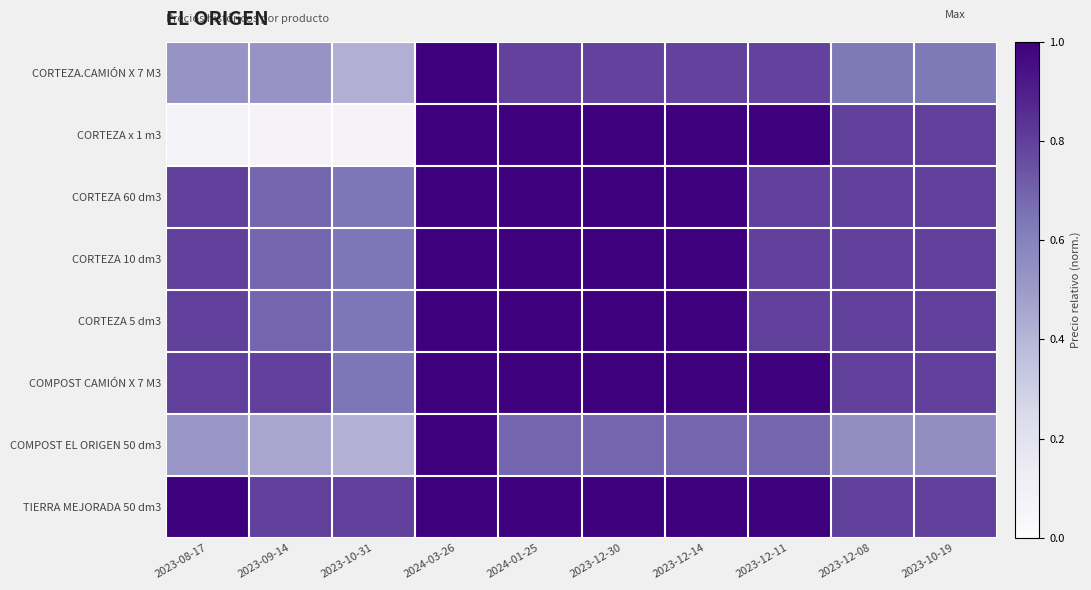

Reading right to left, extract all data points from this chart.

CORTEZA.CAMIÓN X 7 M3: 2023-10-19=0.6	2023-12-08=0.6	2023-12-11=0.8	2023-12-14=0.8	2023-12-30=0.8	2024-01-25=0.8	2024-03-26=1.0	2023-10-31=0.4	2023-09-14=0.5	2023-08-17=0.5
CORTEZA x 1 m3: 2023-10-19=0.8	2023-12-08=0.8	2023-12-11=1.0	2023-12-14=1.0	2023-12-30=1.0	2024-01-25=1.0	2024-03-26=1.0	2023-10-31=0.1	2023-09-14=0.1	2023-08-17=0.1
CORTEZA 60 dm3: 2023-10-19=0.8	2023-12-08=0.8	2023-12-11=0.8	2023-12-14=1.0	2023-12-30=1.0	2024-01-25=1.0	2024-03-26=1.0	2023-10-31=0.6	2023-09-14=0.7	2023-08-17=0.8
CORTEZA 10 dm3: 2023-10-19=0.8	2023-12-08=0.8	2023-12-11=0.8	2023-12-14=1.0	2023-12-30=1.0	2024-01-25=1.0	2024-03-26=1.0	2023-10-31=0.6	2023-09-14=0.7	2023-08-17=0.8
CORTEZA 5 dm3: 2023-10-19=0.8	2023-12-08=0.8	2023-12-11=0.8	2023-12-14=1.0	2023-12-30=1.0	2024-01-25=1.0	2024-03-26=1.0	2023-10-31=0.6	2023-09-14=0.7	2023-08-17=0.8
COMPOST CAMIÓN X 7 M3: 2023-10-19=0.8	2023-12-08=0.8	2023-12-11=1.0	2023-12-14=1.0	2023-12-30=1.0	2024-01-25=1.0	2024-03-26=1.0	2023-10-31=0.6	2023-09-14=0.8	2023-08-17=0.8
COMPOST EL ORIGEN 50 dm3: 2023-10-19=0.6	2023-12-08=0.6	2023-12-11=0.7	2023-12-14=0.7	2023-12-30=0.7	2024-01-25=0.7	2024-03-26=1.0	2023-10-31=0.4	2023-09-14=0.5	2023-08-17=0.5
TIERRA MEJORADA 50 dm3: 2023-10-19=0.8	2023-12-08=0.8	2023-12-11=1.0	2023-12-14=1.0	2023-12-30=1.0	2024-01-25=1.0	2024-03-26=1.0	2023-10-31=0.8	2023-09-14=0.8	2023-08-17=1.0